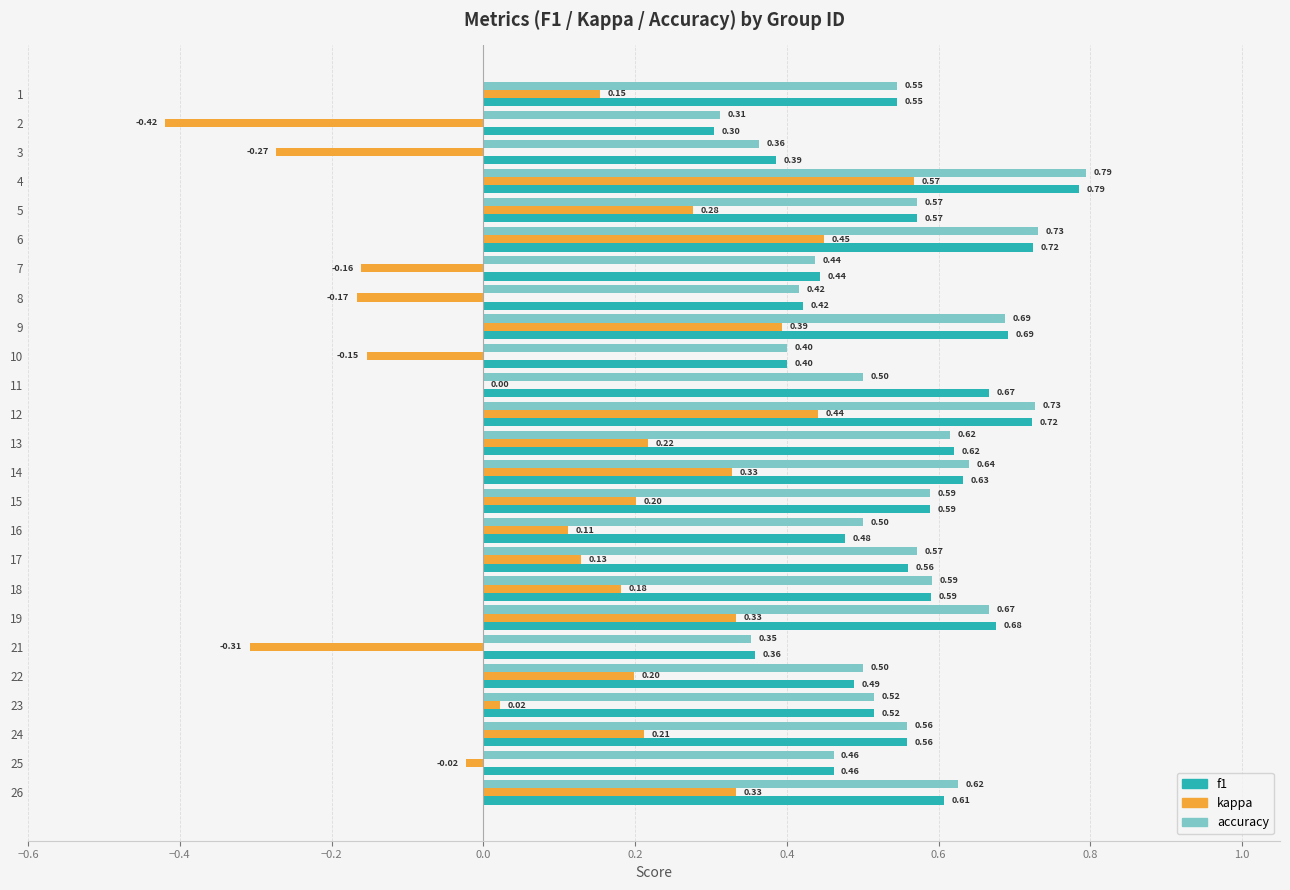

Which series changed the most between 6 and 19?

kappa